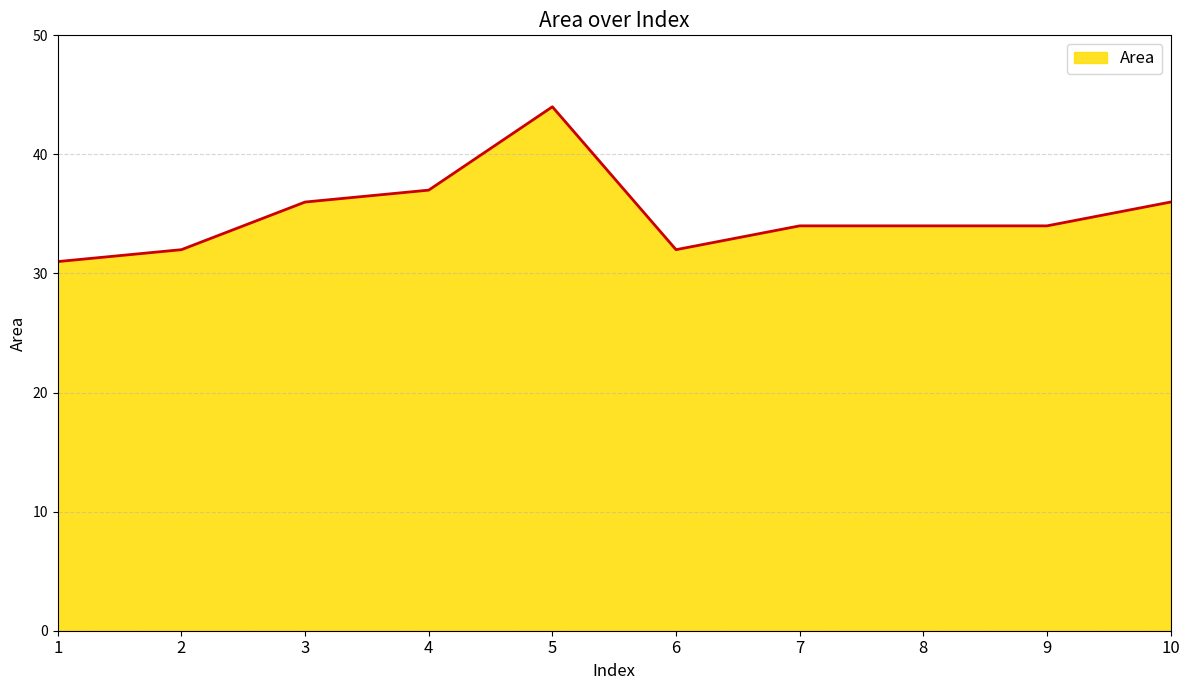

True or false: the data shows 34 at 7.

True